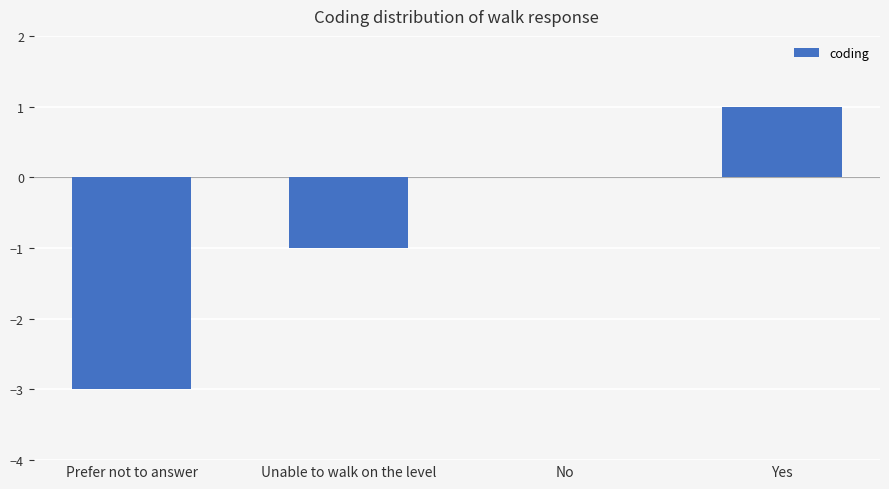

Which label corresponds to the largest value in the chart?

Yes